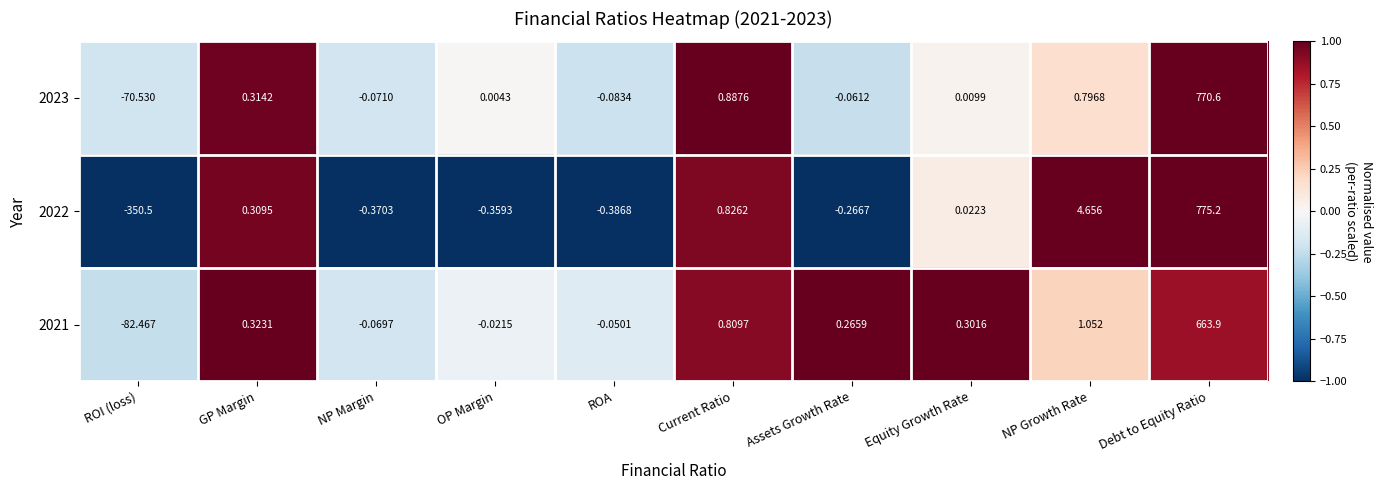

At which category does the chart reach its minimum across all series?

ROI (loss)